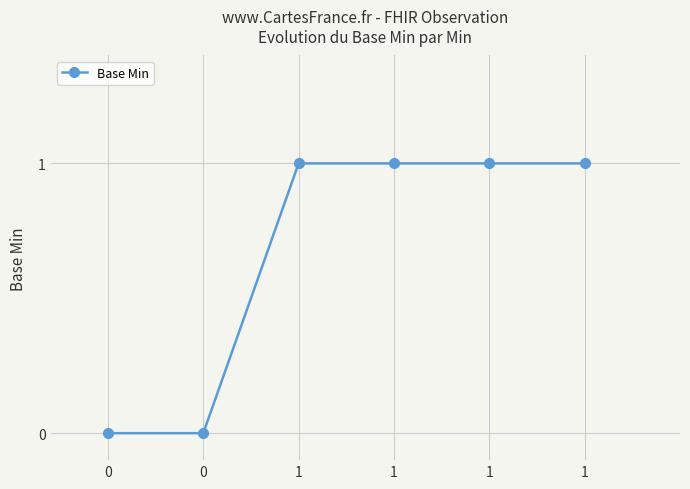

How many lines are shown in the chart?

1